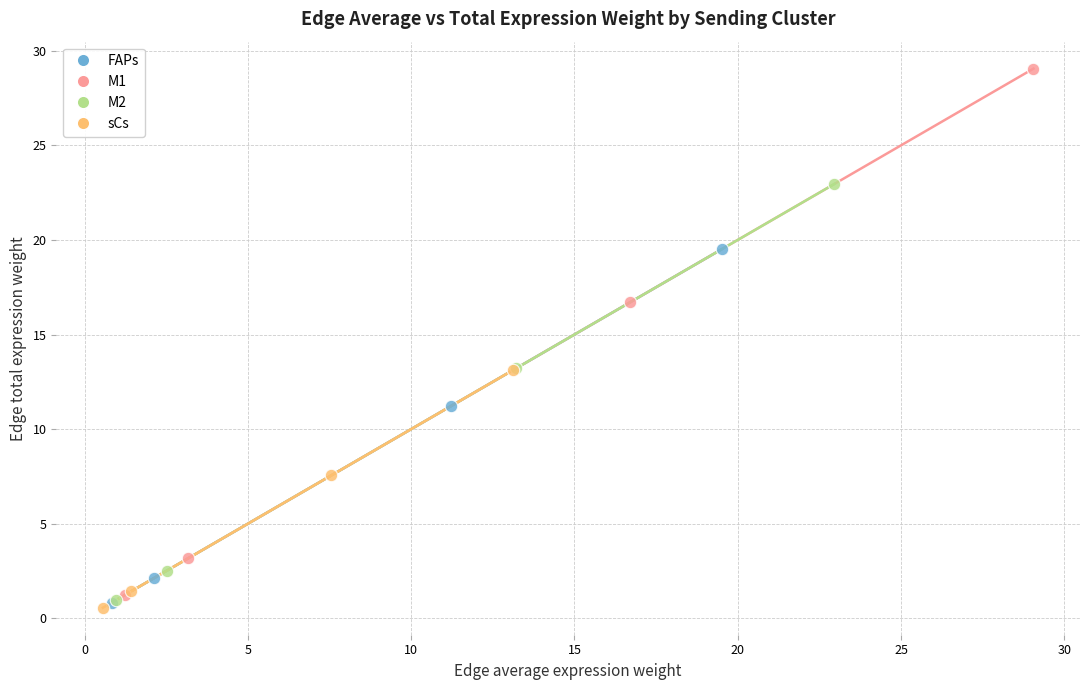

Which series has the largest Y range (max minus min)?

M1